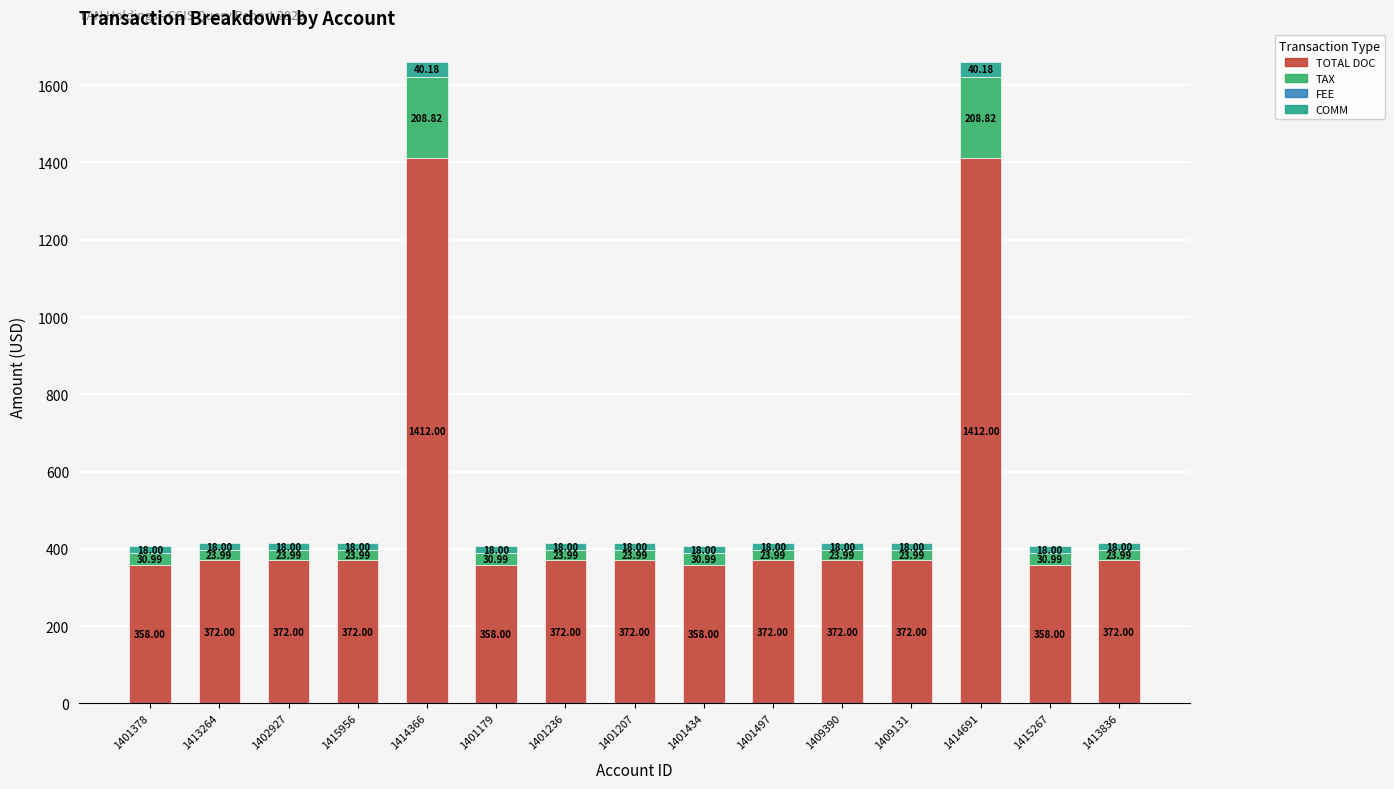

What is the difference between the maximum and second lowest values in the TOTAL DOC series?

1054.0